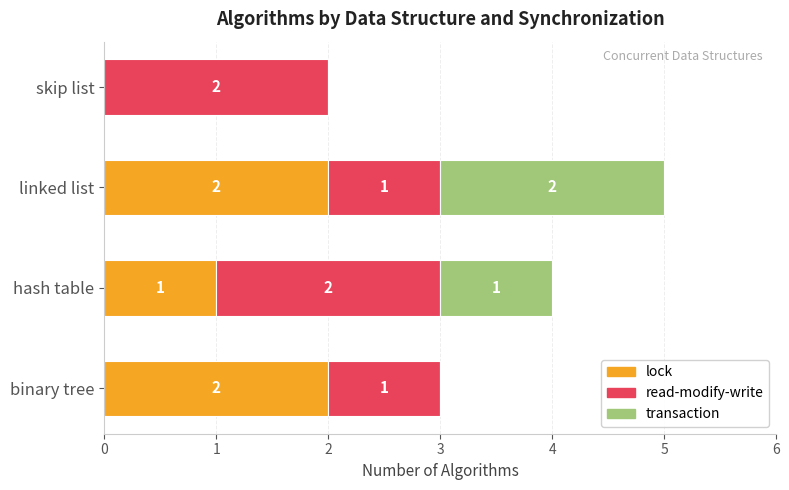

At which category is the sum across all series the highest?

linked list